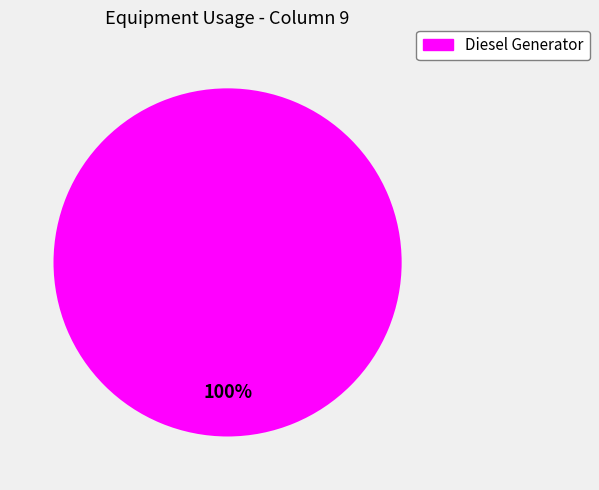

True or false: Diesel Generator accounts for 87% of the total.

False